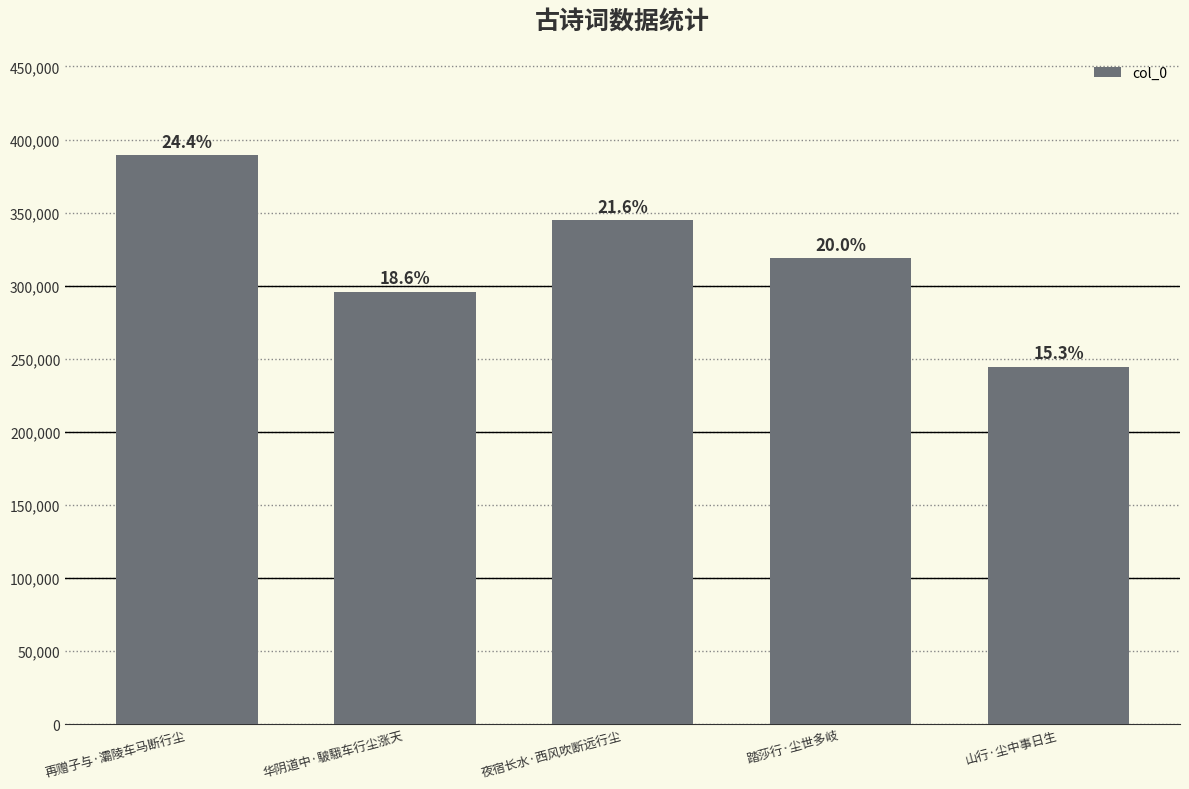

Does the chart contain any negative values?

No